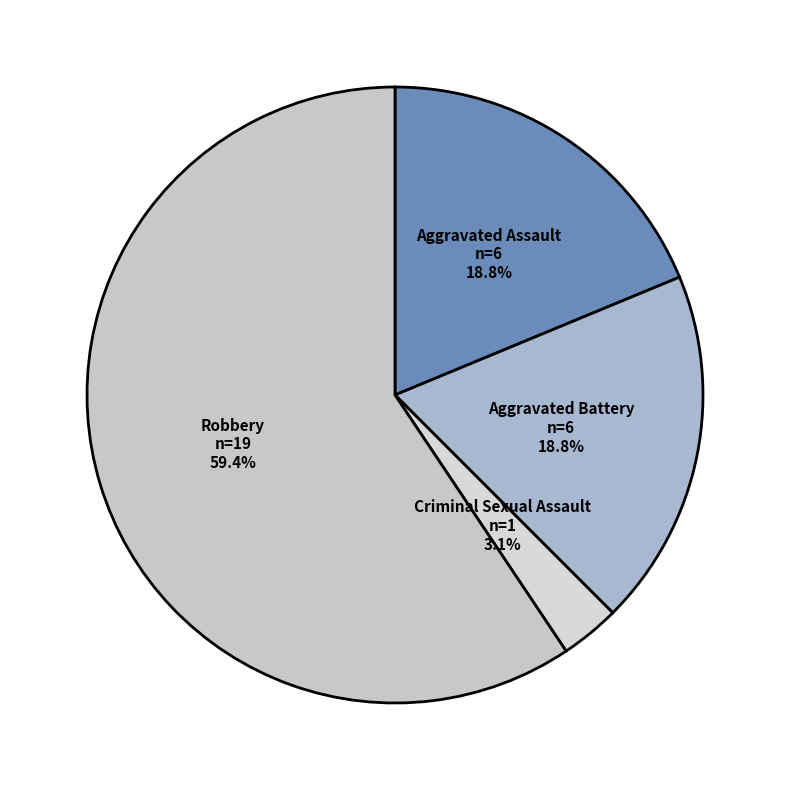

How much of the chart is everything except Criminal Sexual Assault?

96.9%